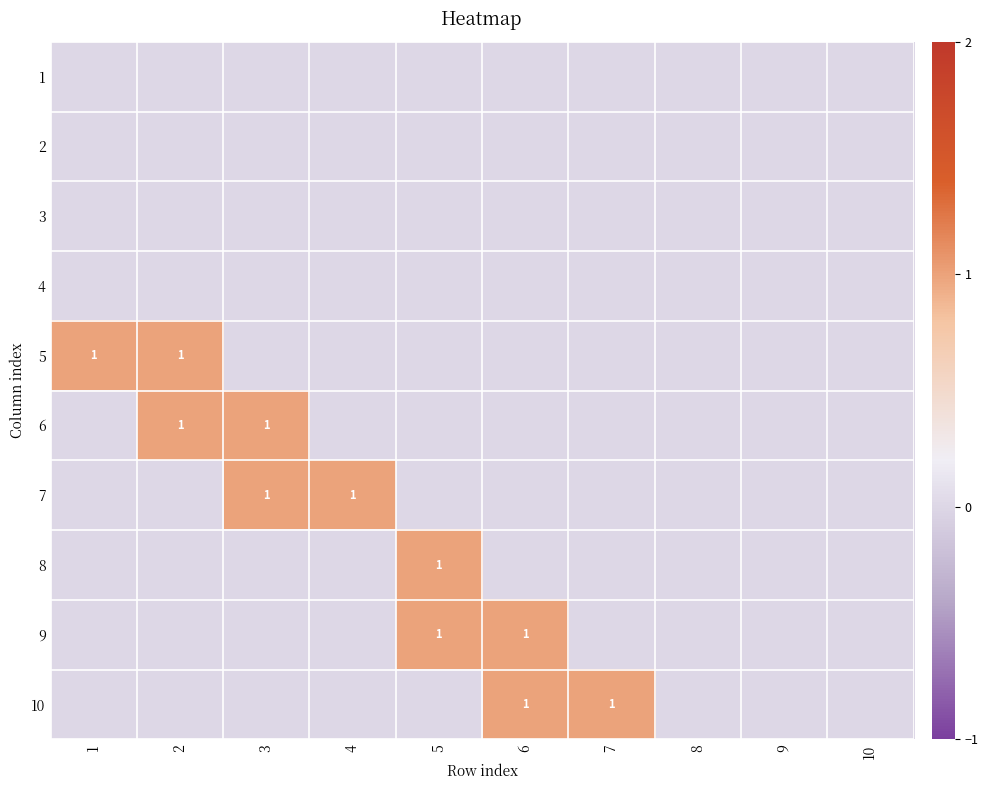

The value of 8 at 5 is 1. True or false?

True